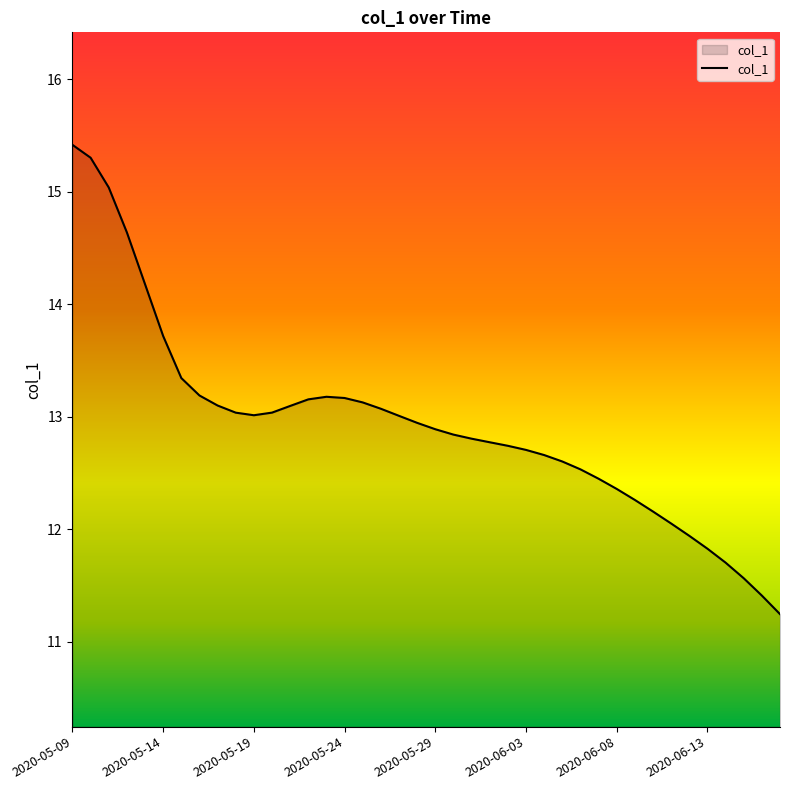

What is the difference between the maximum and minimum values?

4.2